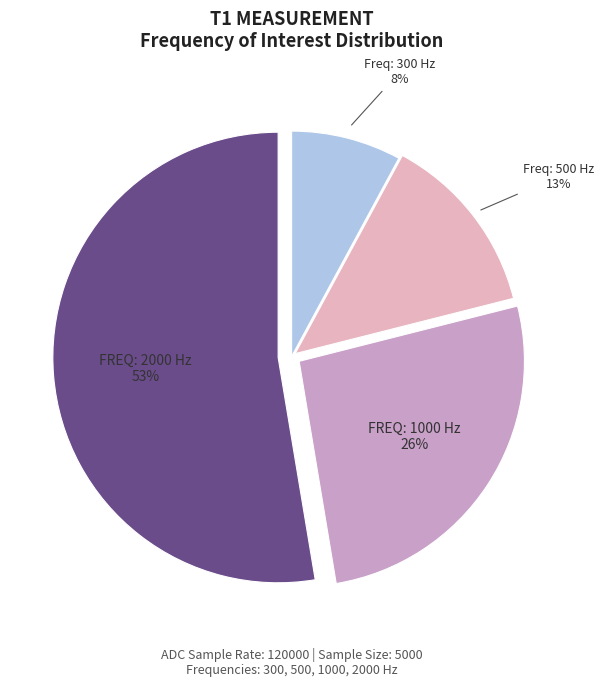

How many segments does this pie chart have?

4